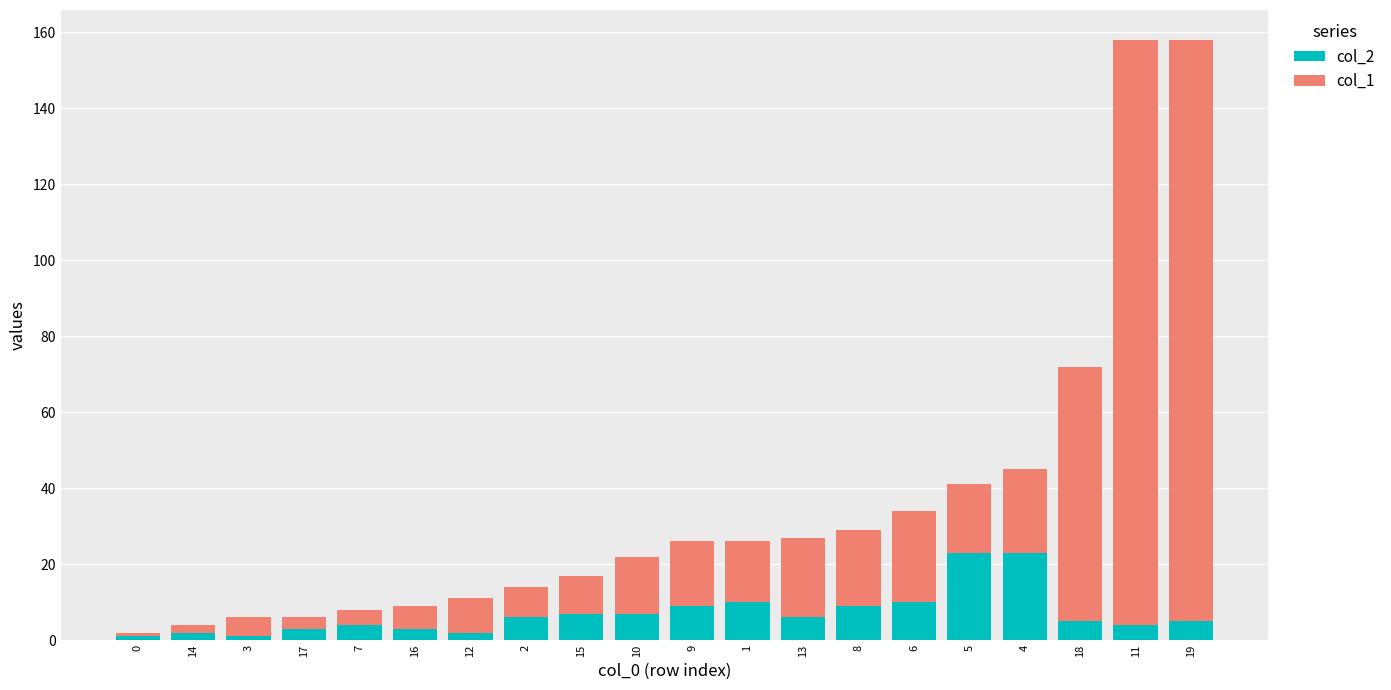

The col_2 series shows 7 at 15. True or false?

True